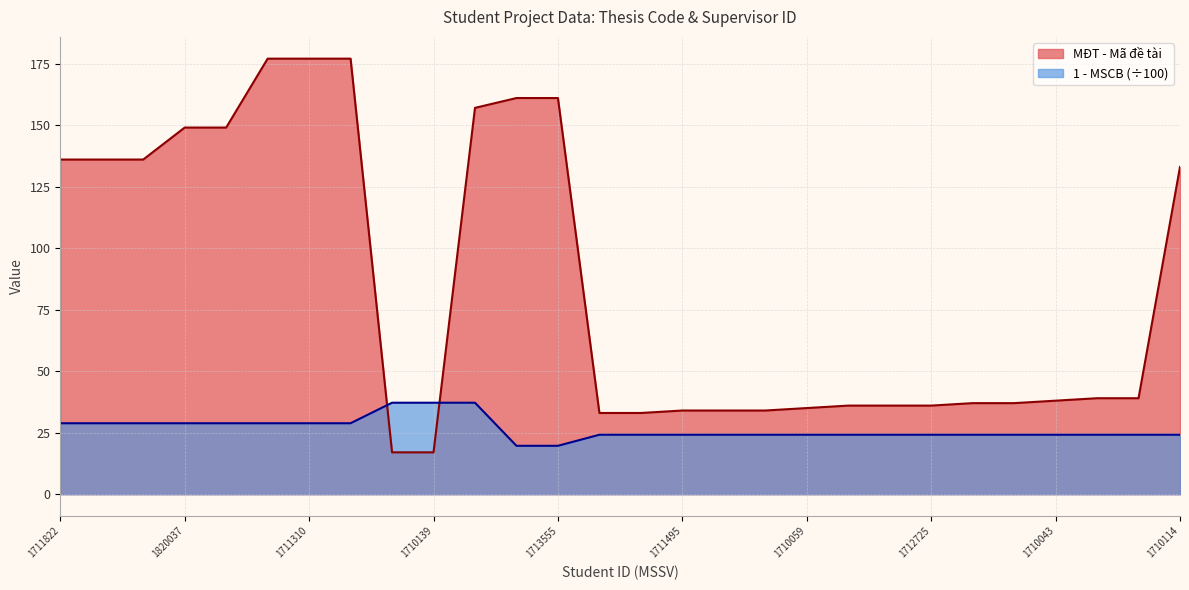

Between 1712396 and 1710043, which is larger?

1710043